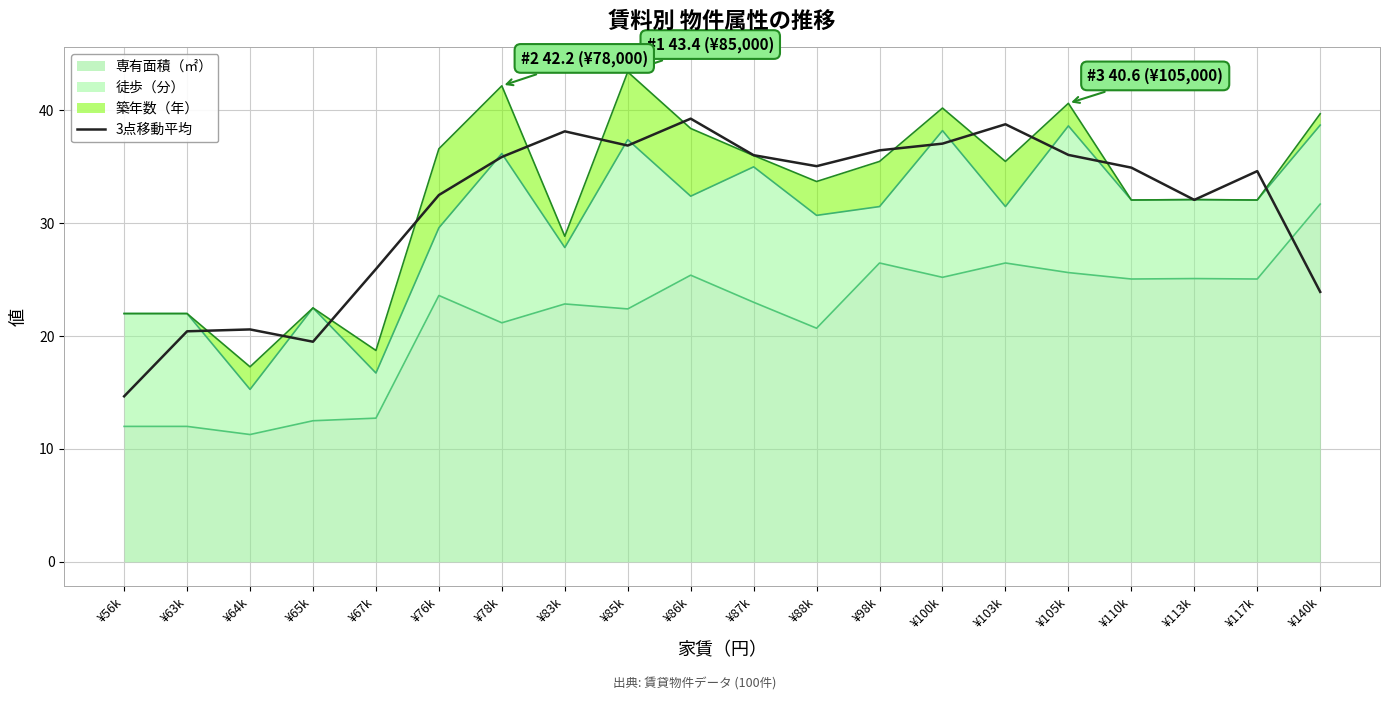

What is the change in value from ¥65k to ¥67k?

+6.4